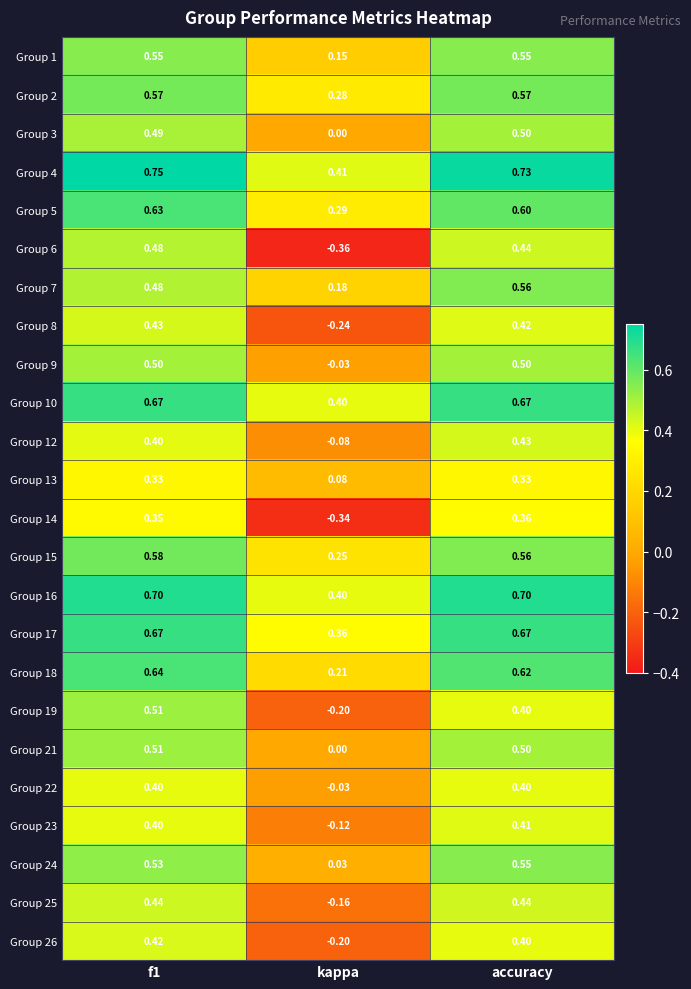

Is the value of Group 21 at f1 greater than the value of Group 8 at accuracy?

Yes